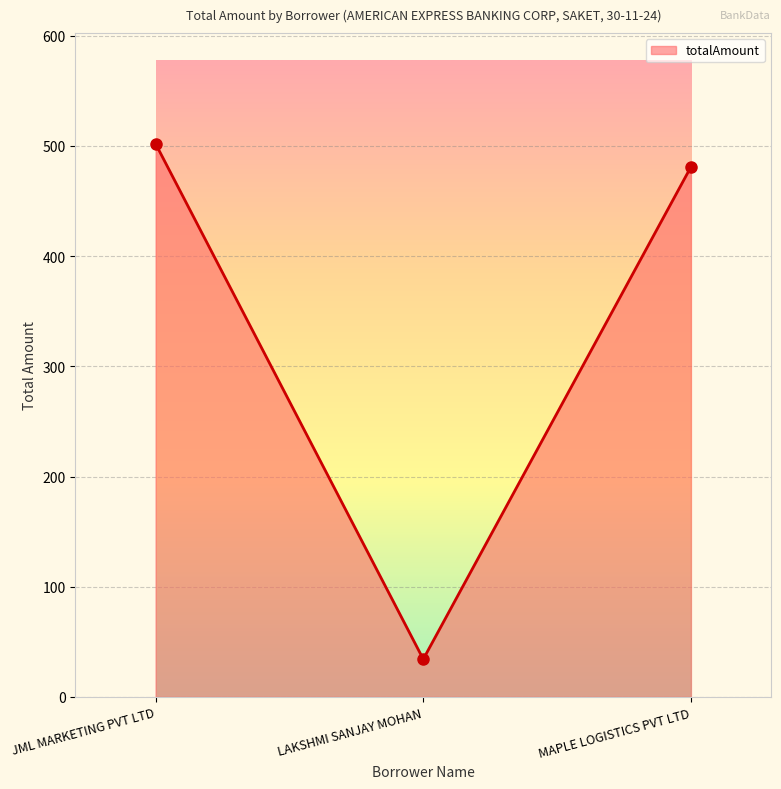

What is the label of the 3rd point from the right?

JML MARKETING PVT LTD